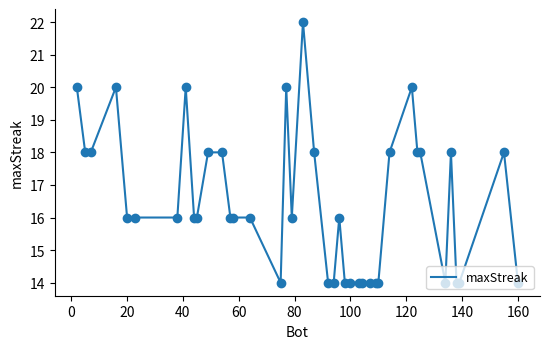

What is the difference between the maximum and minimum values?

8